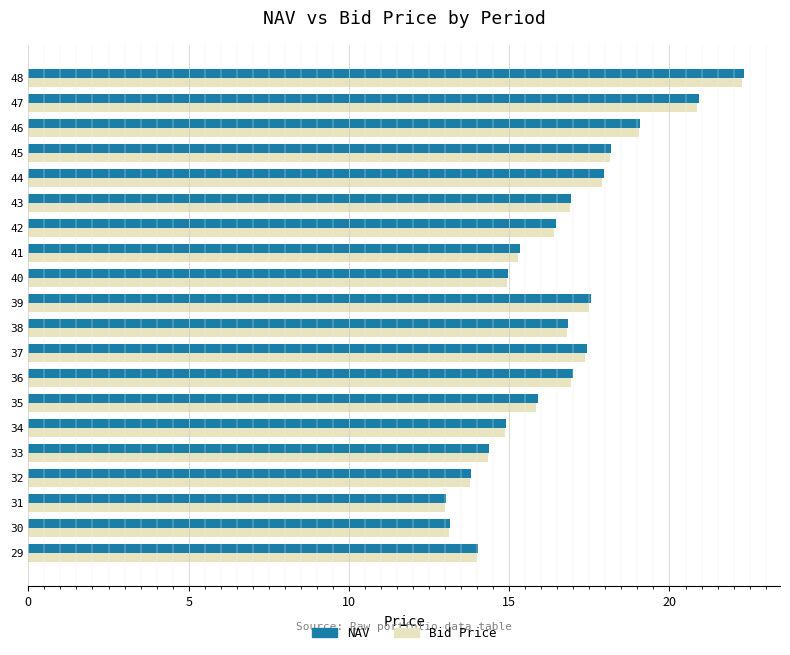

What is the difference between the second highest and minimum values in the Bid Price series?

7.9